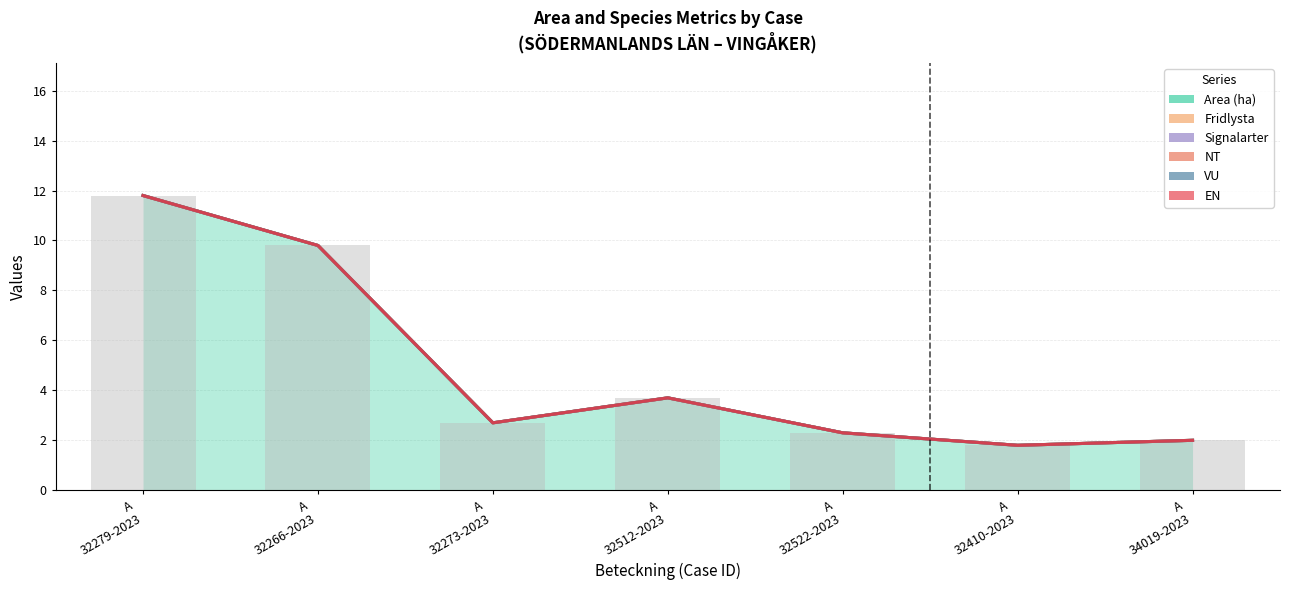

What is the total value across all series at A
32410-2023?

10.8